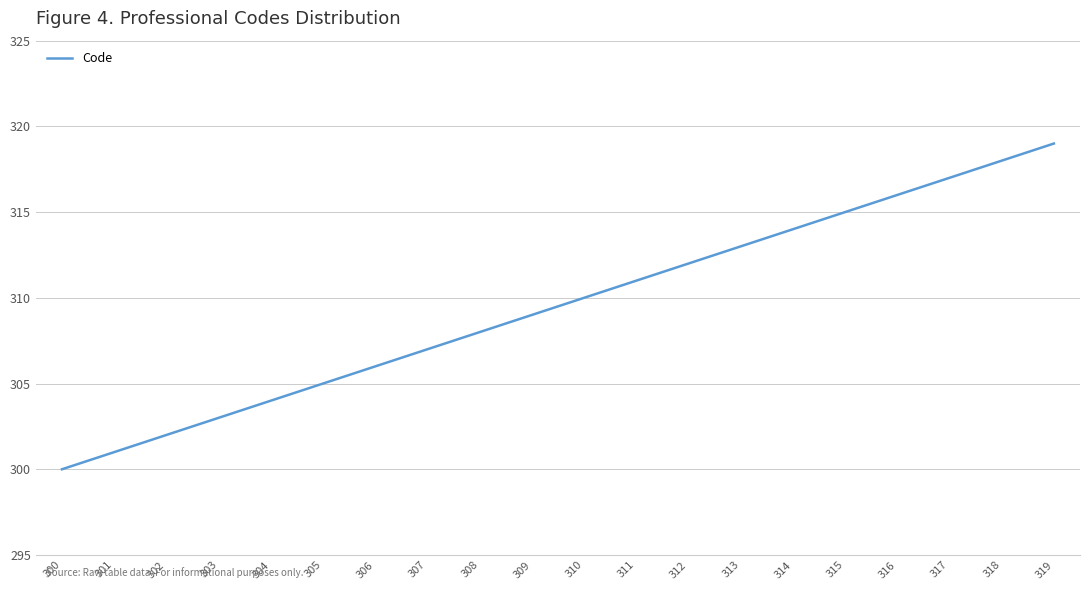

List the labels in order of value, largest first.

319, 318, 317, 316, 315, 314, 313, 312, 311, 310, 309, 308, 307, 306, 305, 304, 303, 302, 301, 300